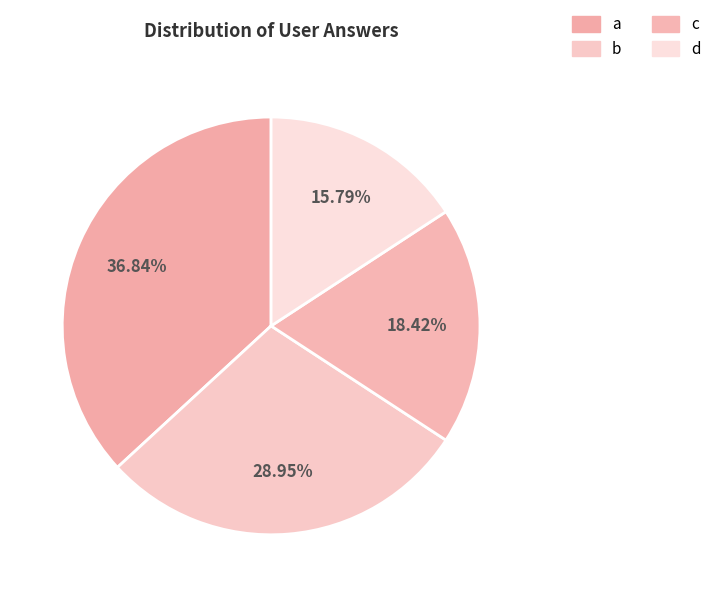

What percentage is NOT represented by c?

81.6%